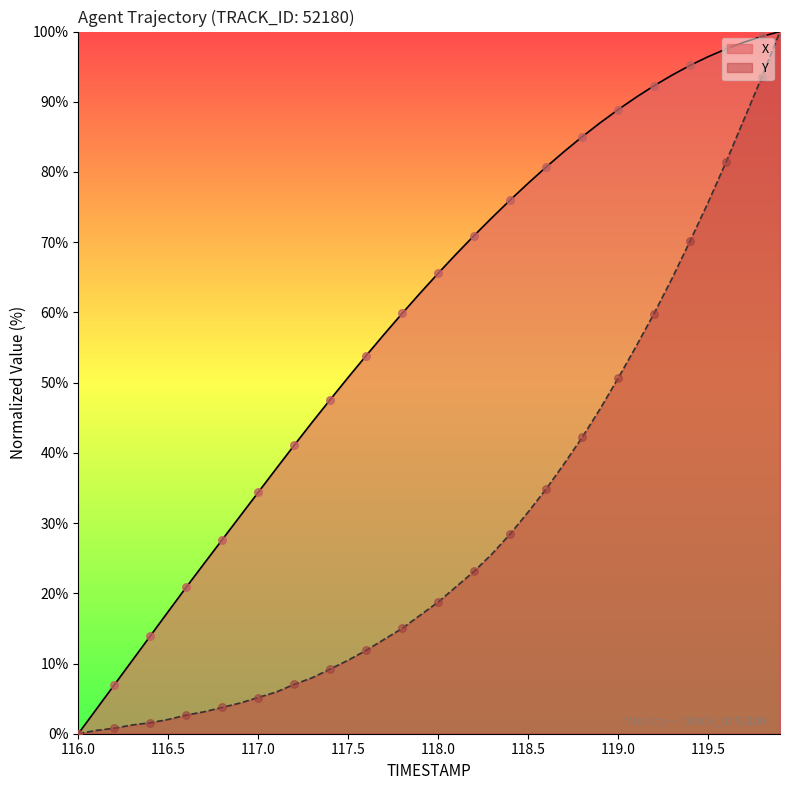

Which series has the largest total across all categories?

X